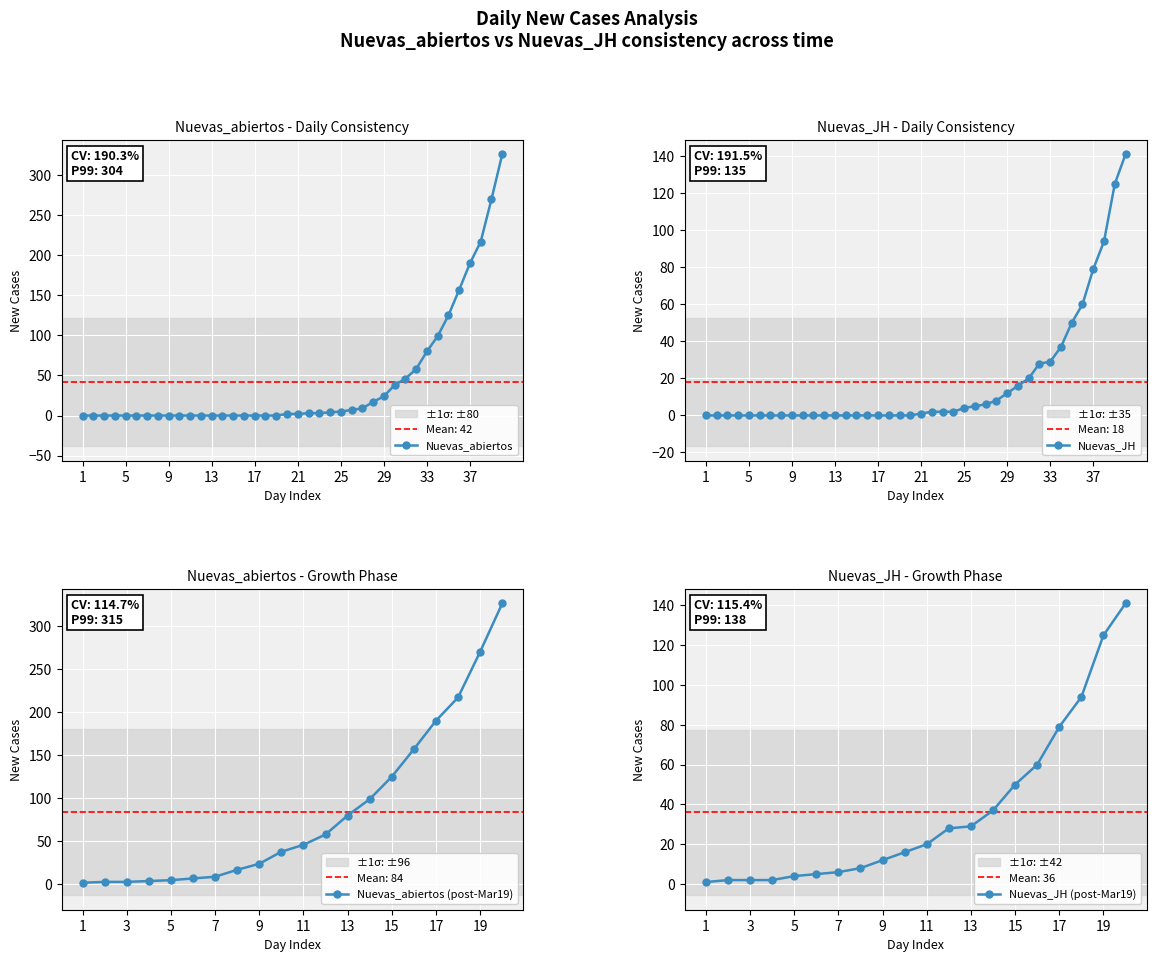

The Nuevas_abiertos series shows 80 at 33. True or false?

True